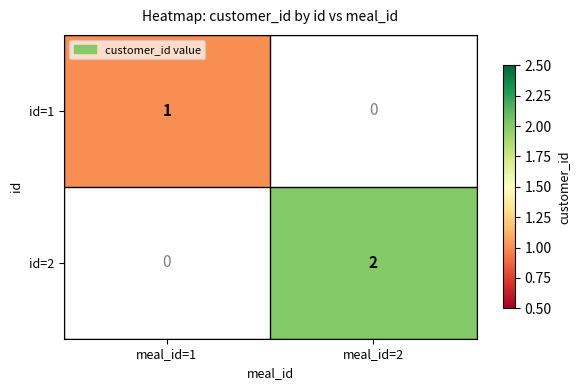

Is it true that id=2 equals 2 at meal_id=2?

True